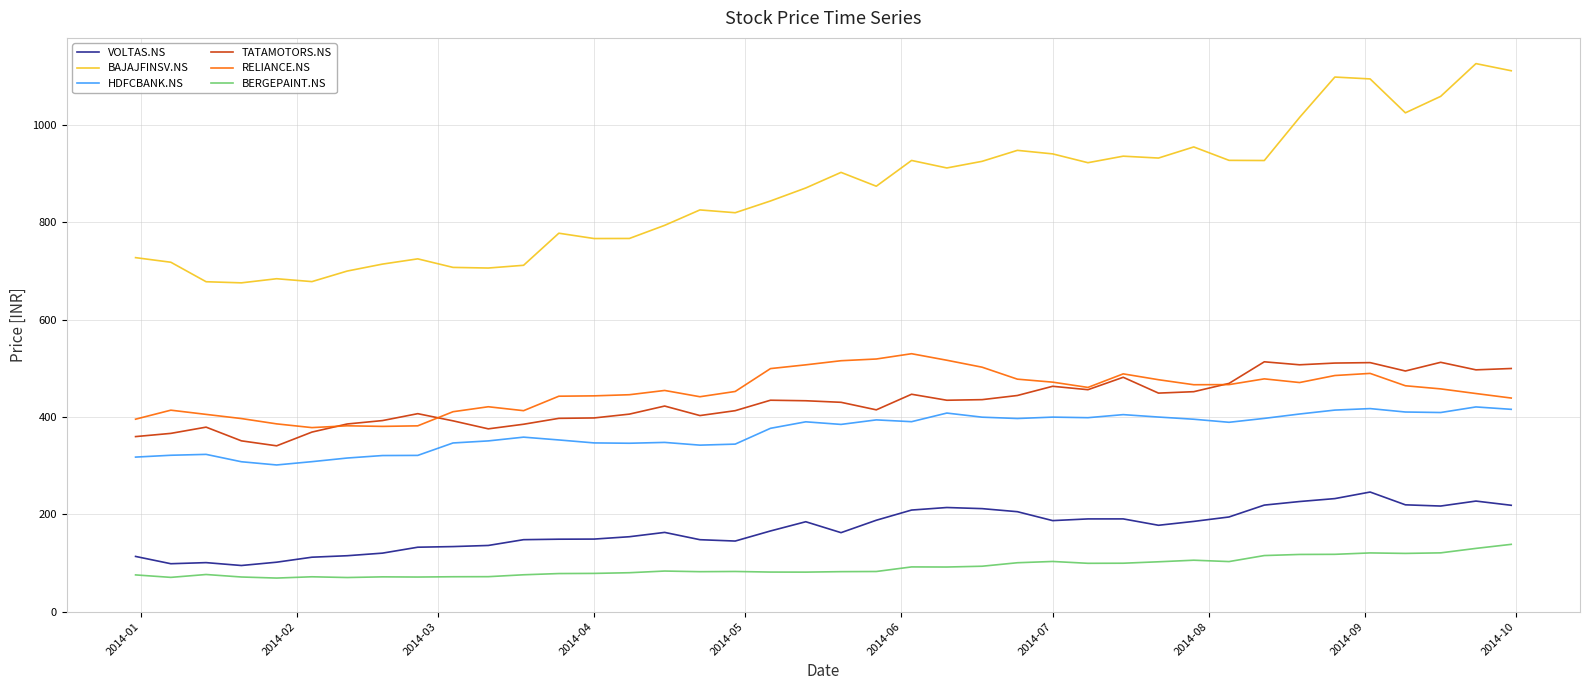

Which series has the largest total across all categories?

BAJAJFINSV.NS